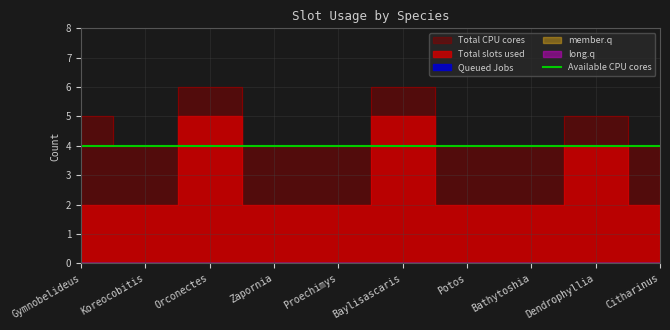

True or false: Total CPU cores and Queued Jobs intersect in this chart.

False